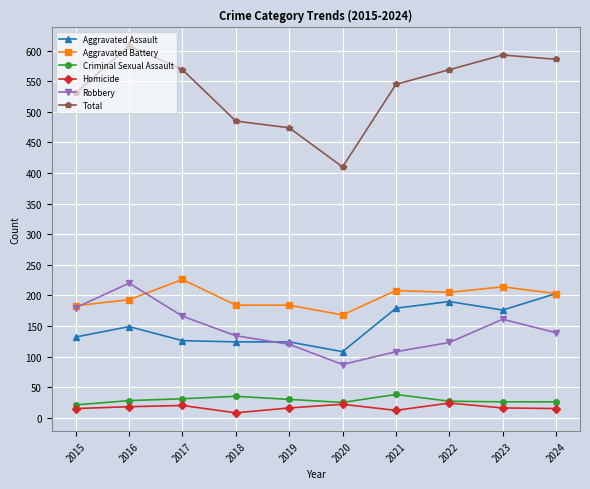

What is the sum of the Total values at 2023 and 2016?

1201